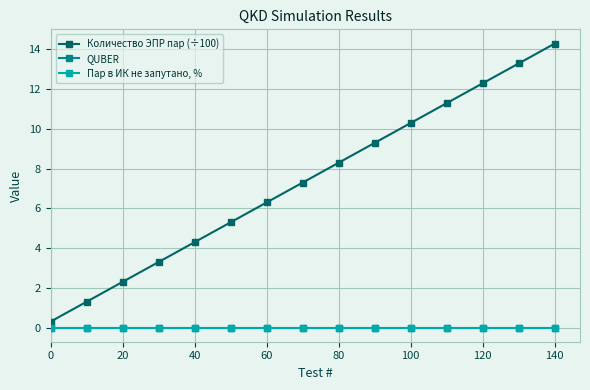

Reading left to right, extract all data points from this chart.

Количество ЭПР пар (÷100): 0.3	1.3	2.3	3.3	4.3	5.3	6.3	7.3	8.3	9.3	10.3	11.3	12.3	13.3	14.3
QUBER: 0.0	0.0	0.0	0.0	0.0	0.0	0.0	0.0	0.0	0.0	0.0	0.0	0.0	0.0	0.0
Пар в ИК не запутано, %: 0.0	0.0	0.0	0.0	0.0	0.0	0.0	0.0	0.0	0.0	0.0	0.0	0.0	0.0	0.0